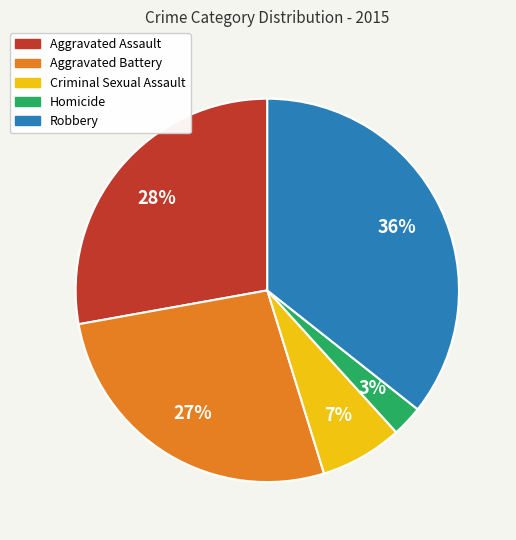

Approximately how many times larger is the value at Robbery compared to Aggravated Assault?

1.3